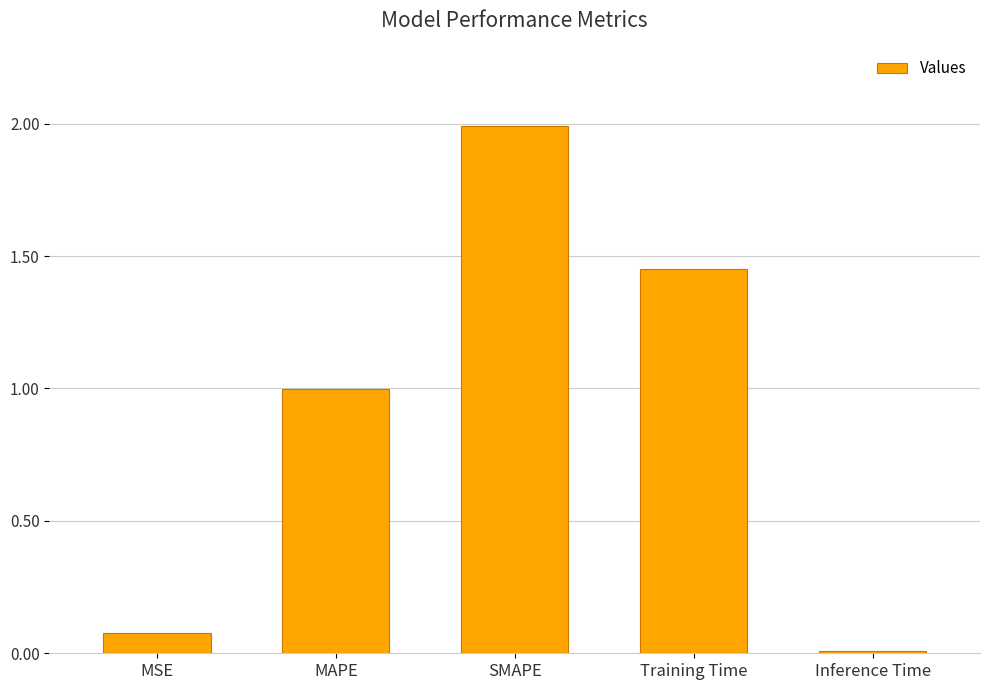

List the labels in order of value, smallest first.

Inference Time, MSE, MAPE, Training Time, SMAPE